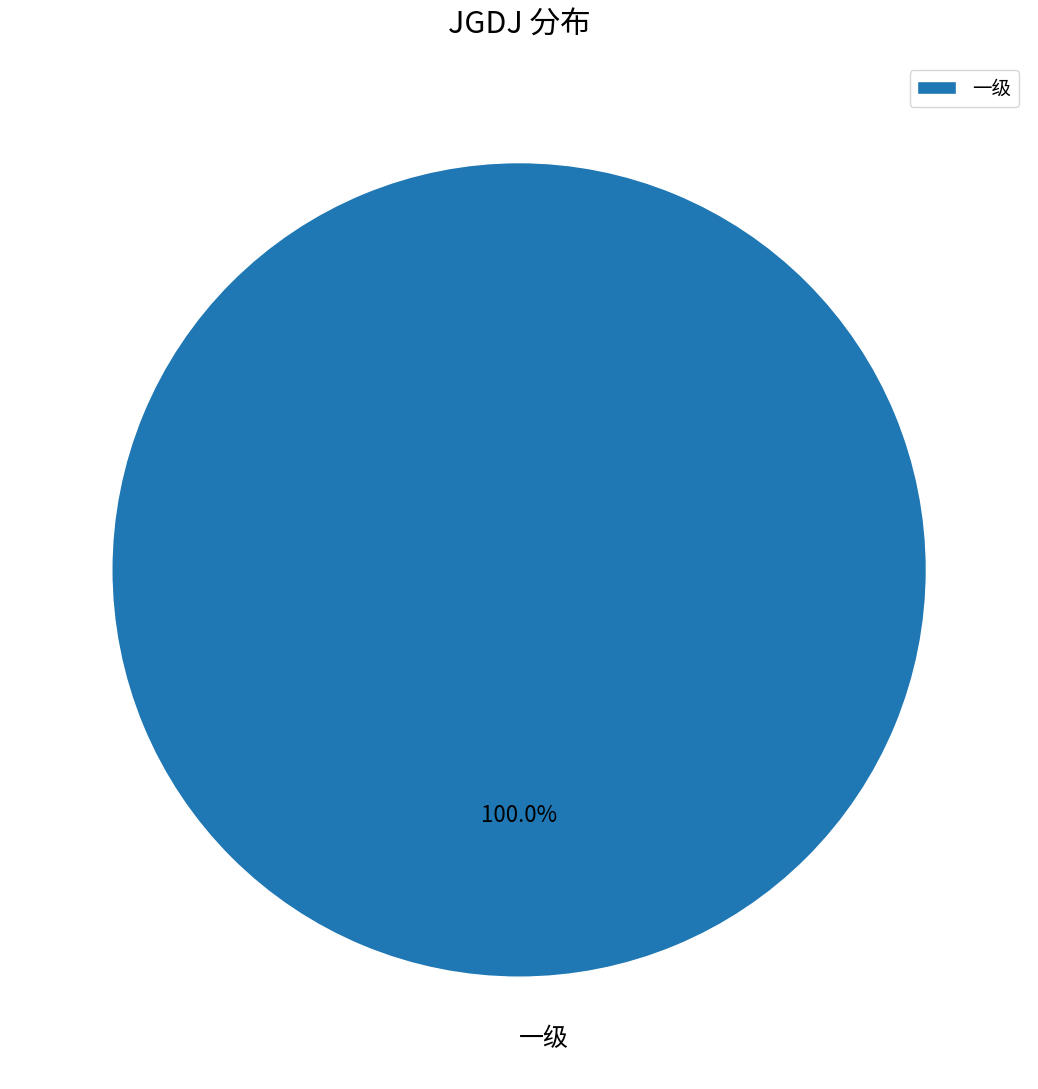

What is the majority slice?

一级